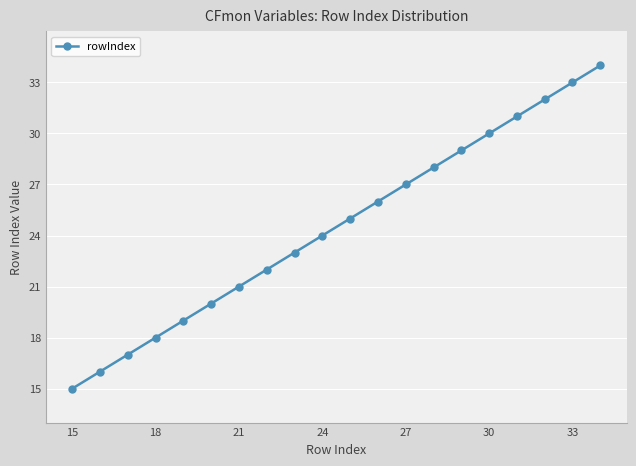

True or false: the data has more than 0 interior local peaks.

False